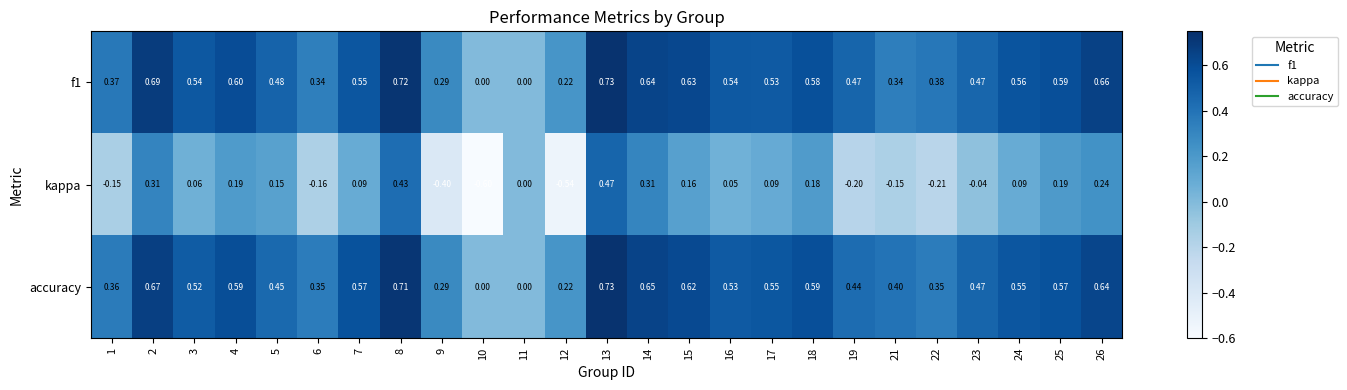

Which series changed the most between 14 and 19?

kappa